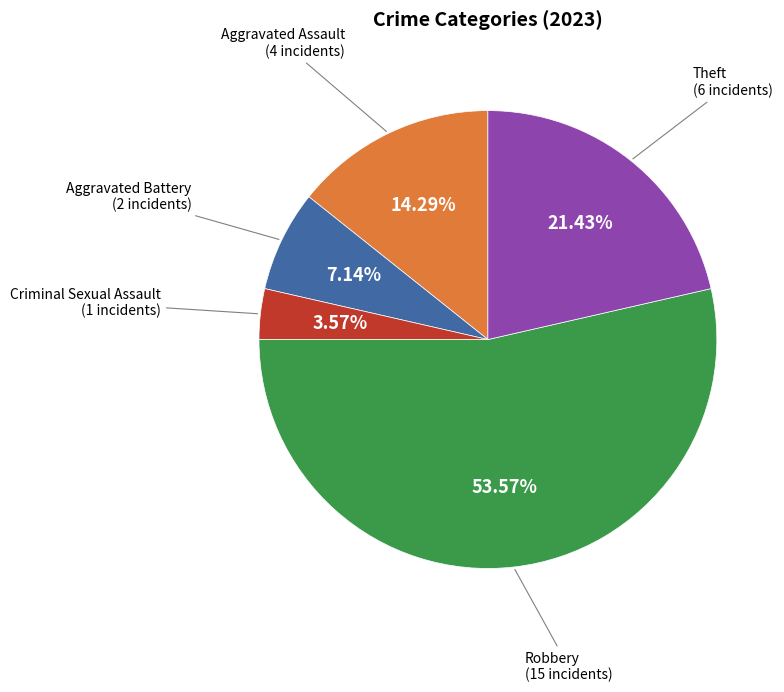

Count the number of slices in the pie.

5